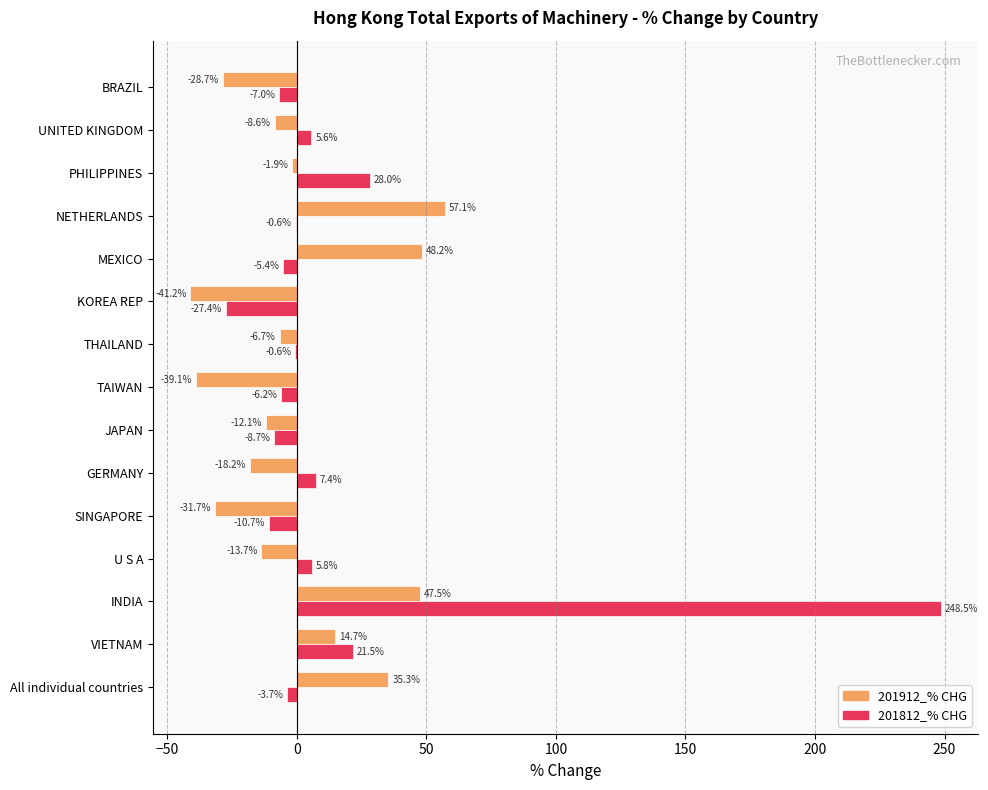

What is the maximum value for 201912_% CHG?

57.1